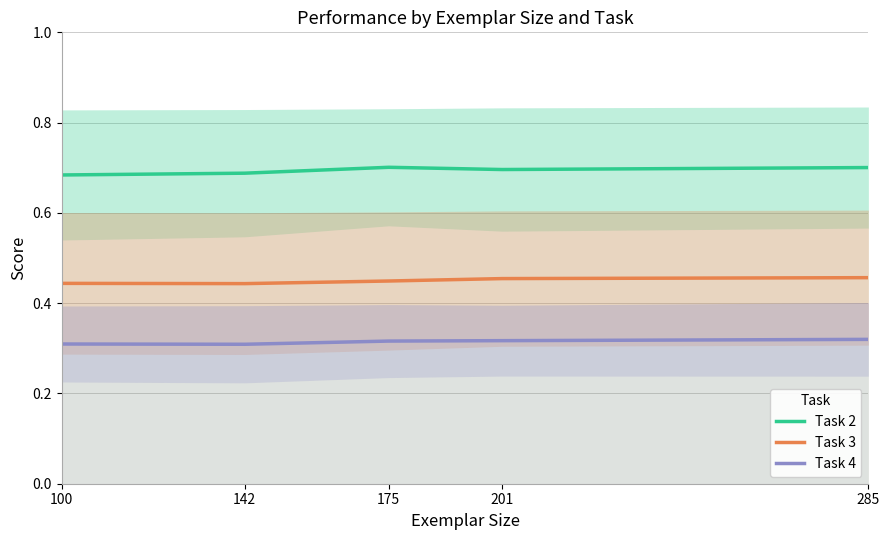

Rank the series by their maximum value, from highest to lowest.

Task 2, Task 3, Task 4